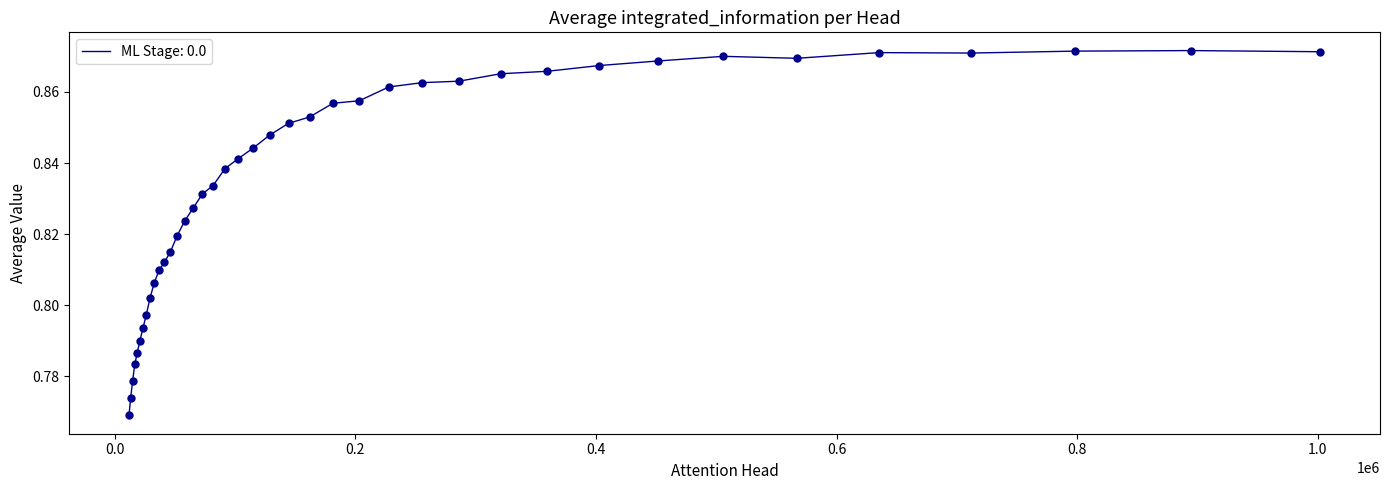

How many lines are shown in the chart?

1